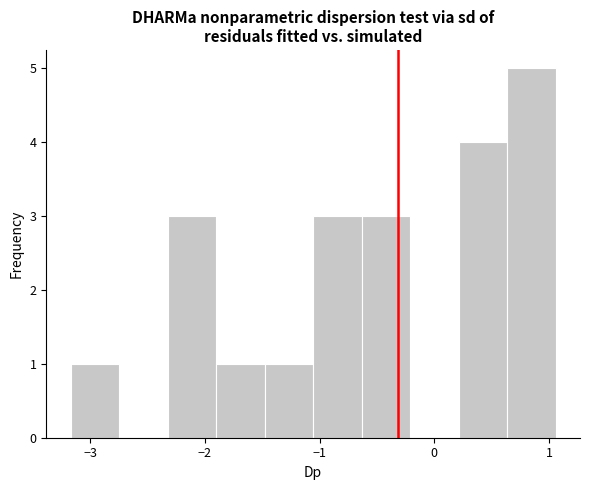

How tall is the bar that spans -1.1 to -0.6 on the x-axis? Neither the bar edges nor the heights are printed on the chart, so give them approximately, as read against the axes.

3